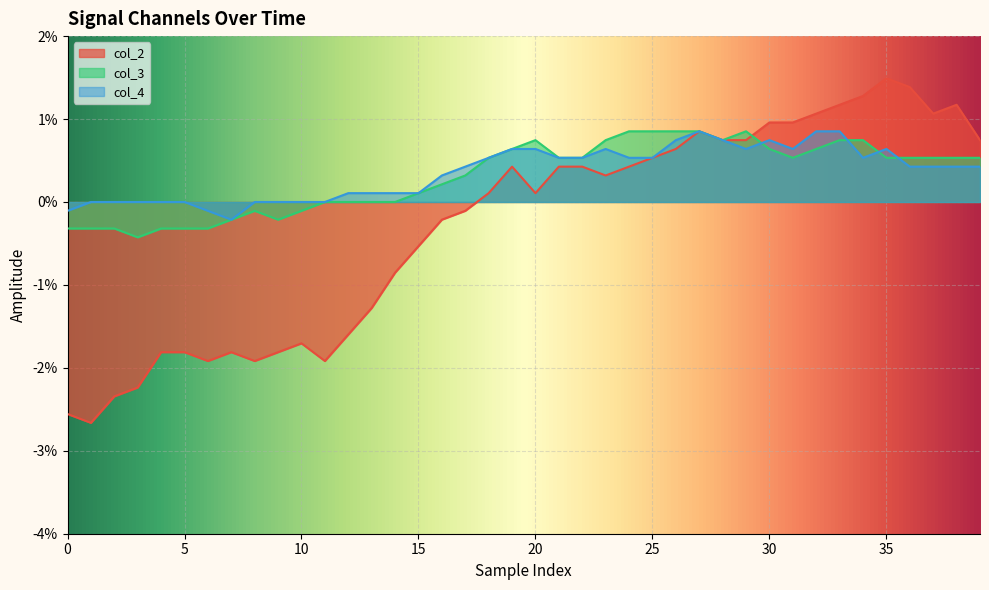

In col_4, how many points are higher than both neighbors (excluding endpoints)?

4